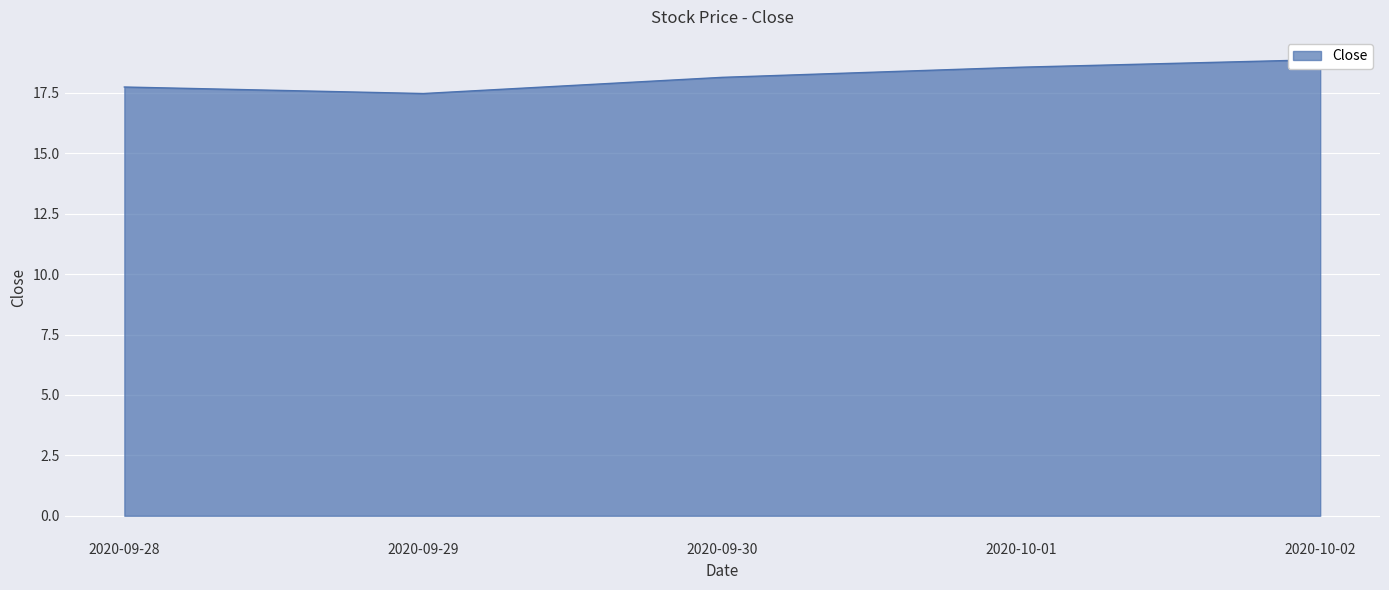

What is the sum of all values?

90.8